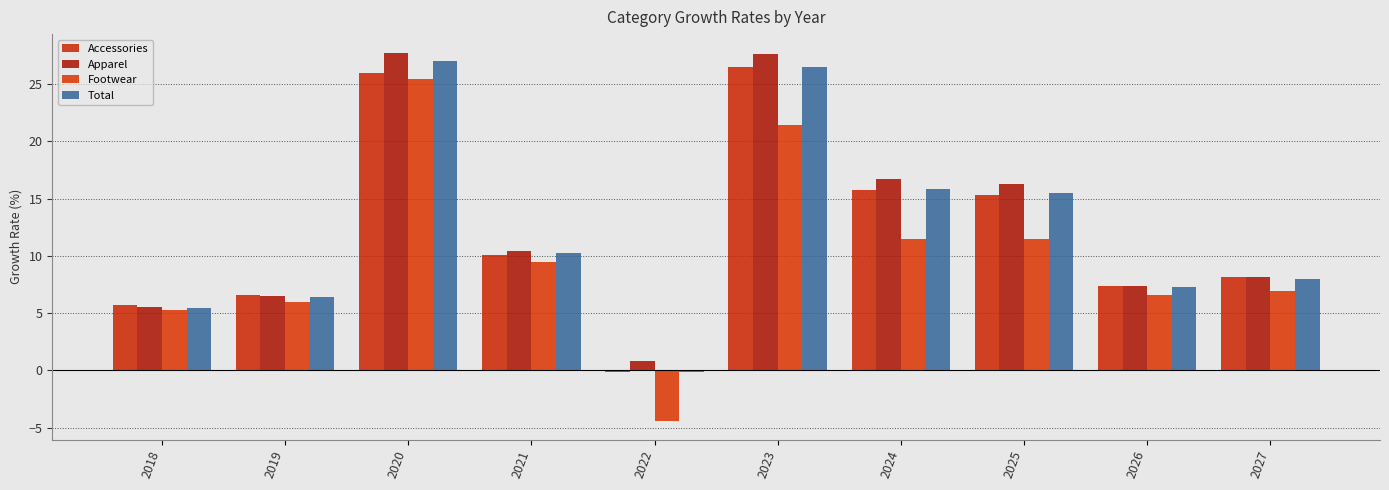

At 2019, list the series in order from largest to smallest.

Accessories, Apparel, Total, Footwear